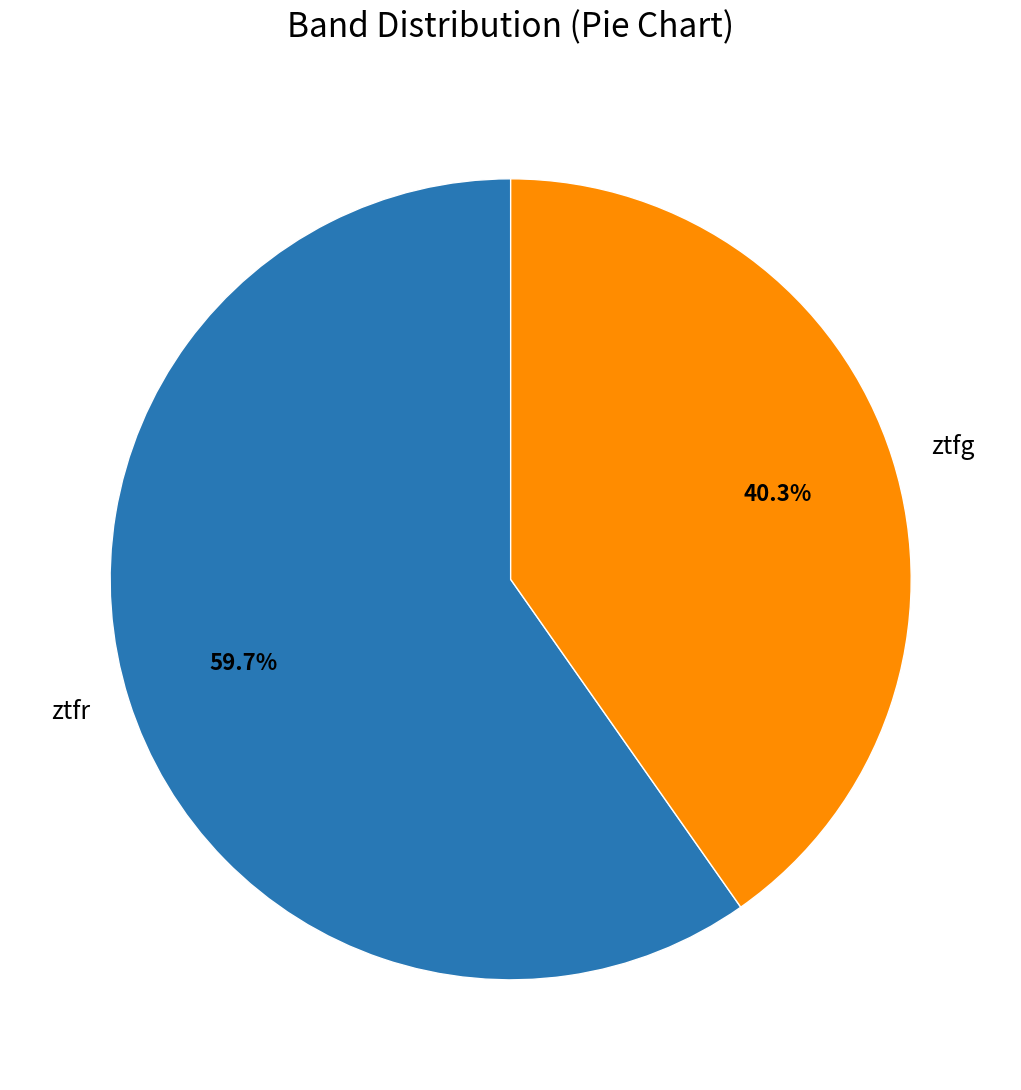

To the nearest percent, what portion does ztfg represent?

40%